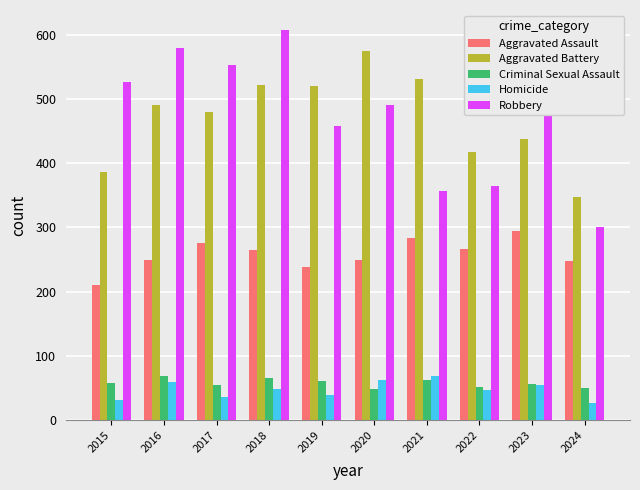

Count the number of data series in this chart.

5